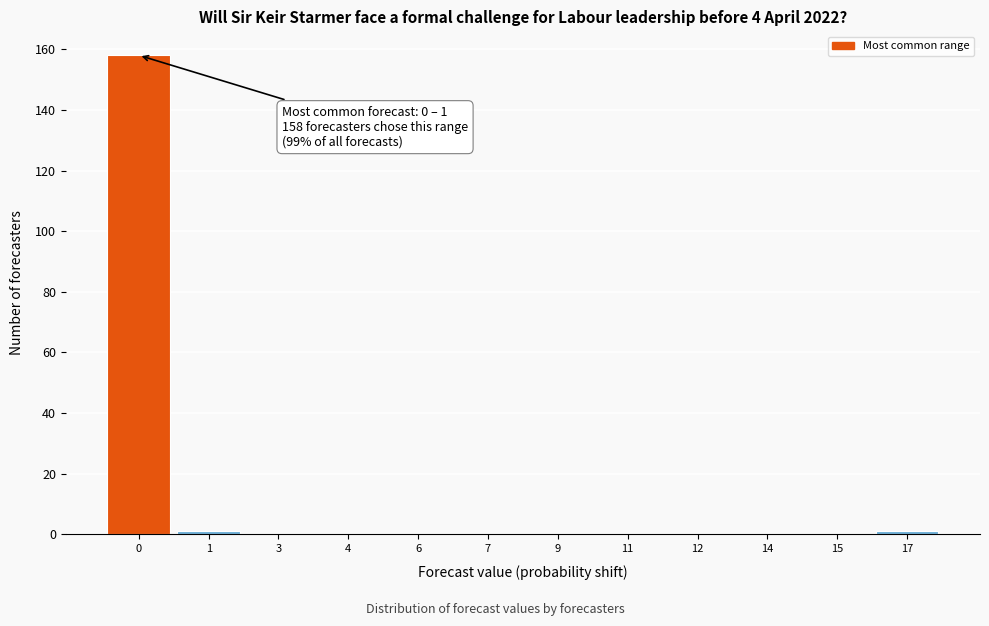

Reading right to left, list all the values displayed in this chart.

17=1	15=0	14=0	12=0	11=0	9=0	7=0	6=0	4=0	3=0	1=1	0=158